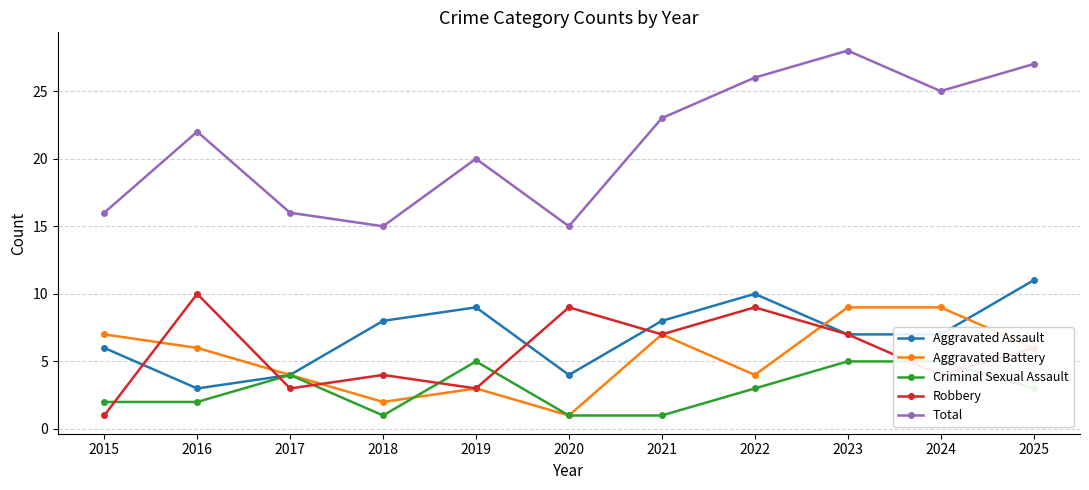

What is the value of the Aggravated Assault point at the 1st from the left?

6